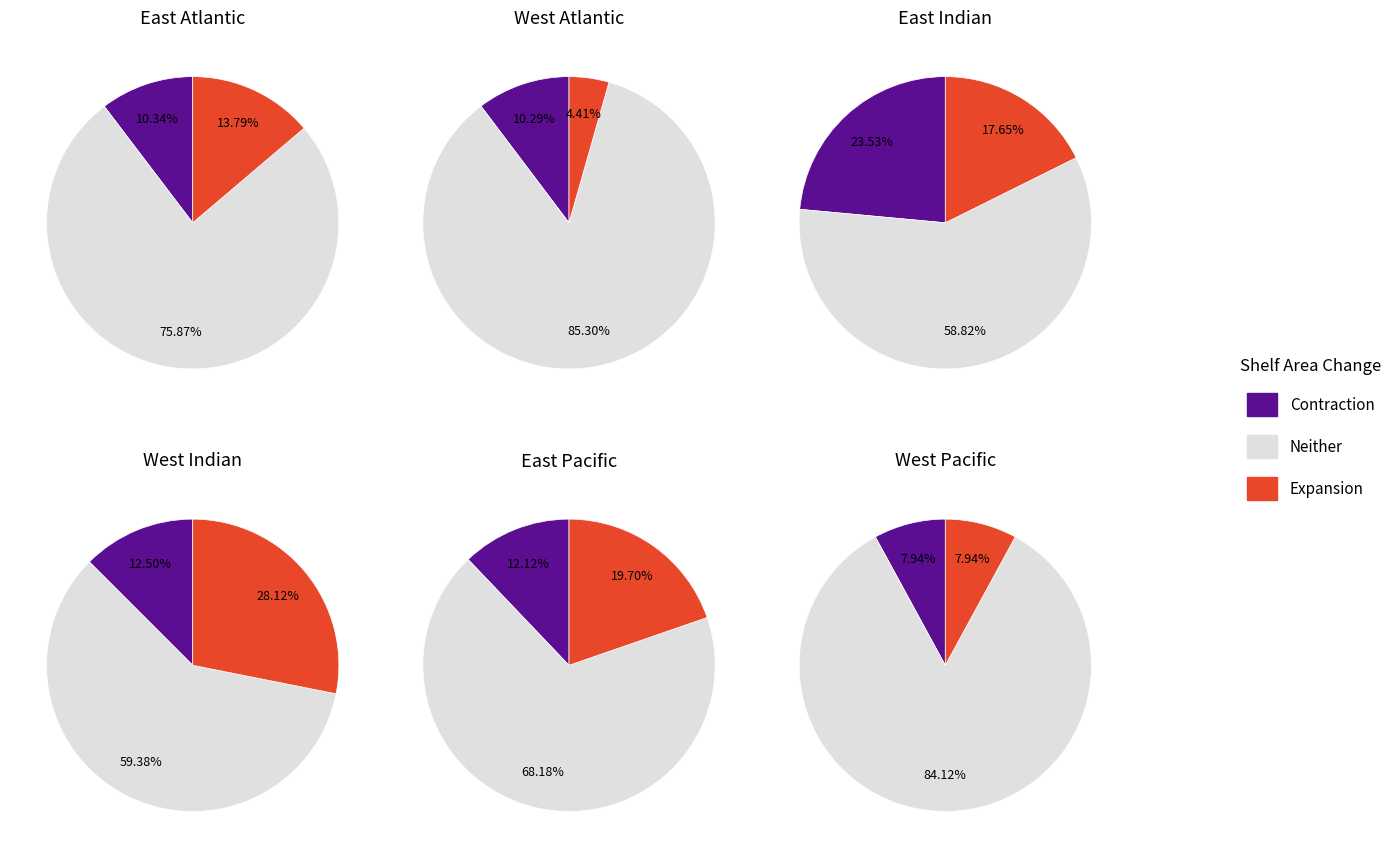

Rank the categories by Neither value from lowest to highest.

2, 3, 4, 0, 5, 1